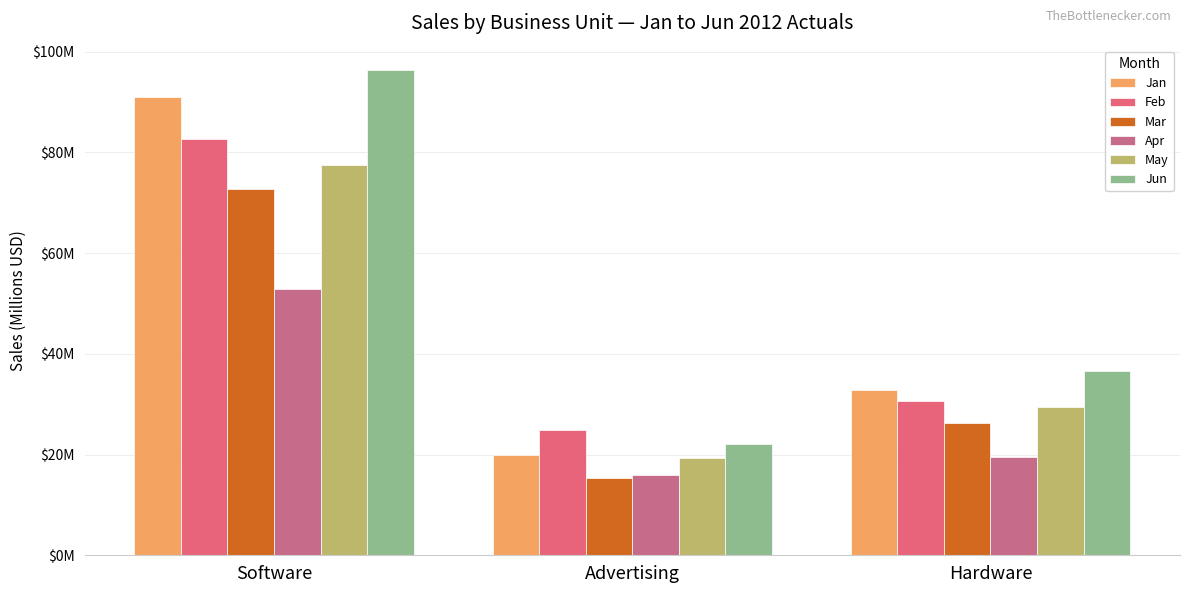

Does the chart contain any negative values?

No